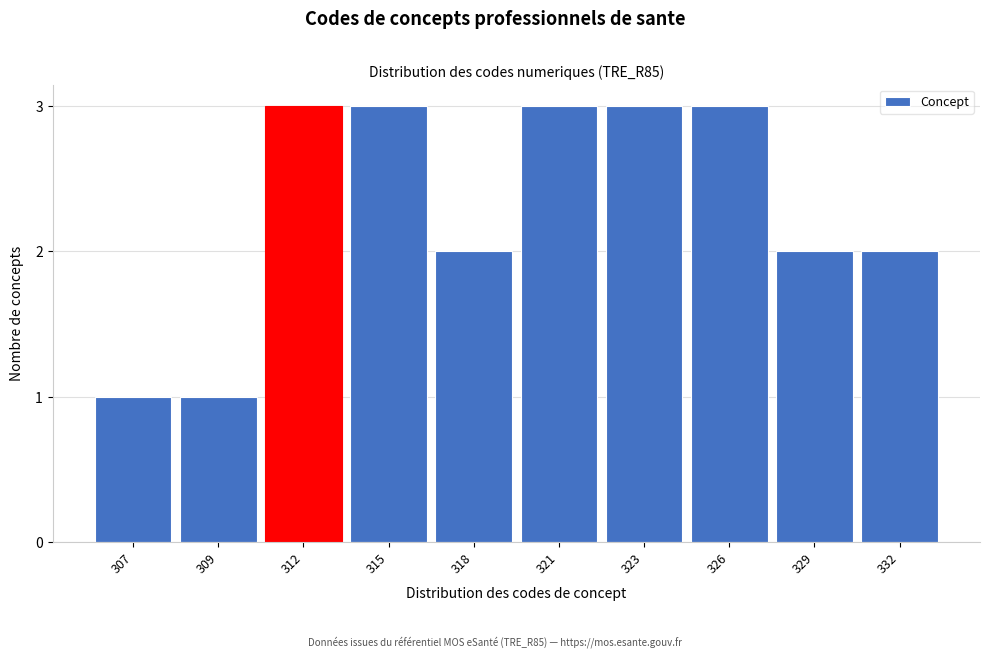

Reading left to right, list all the values displayed in this chart.

307=1	309=1	312=3	315=3	318=2	321=3	323=3	326=3	329=2	332=2